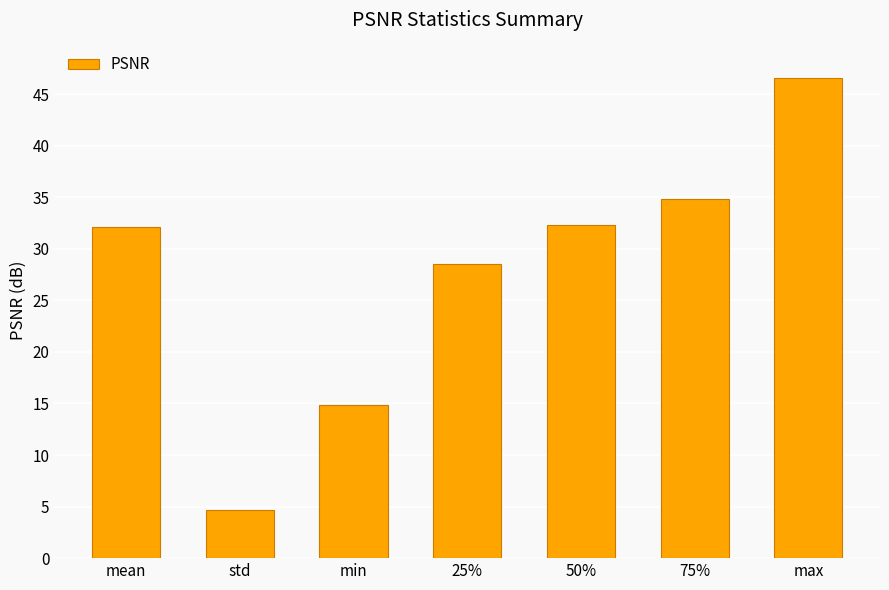

What is the difference between the second highest and second lowest values?

20.0